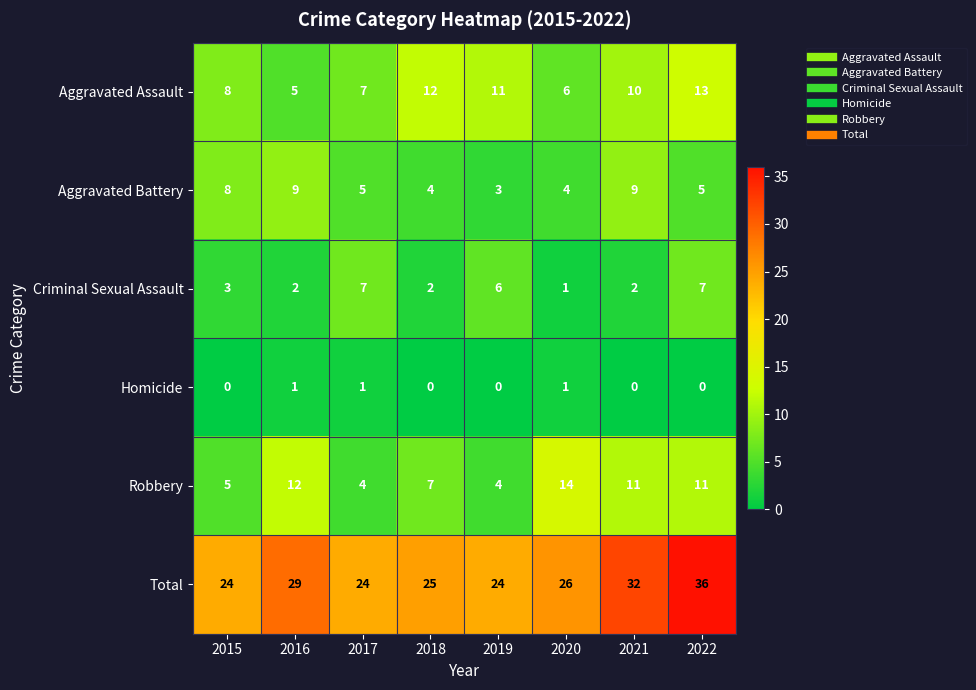

What is the greatest value displayed?

36